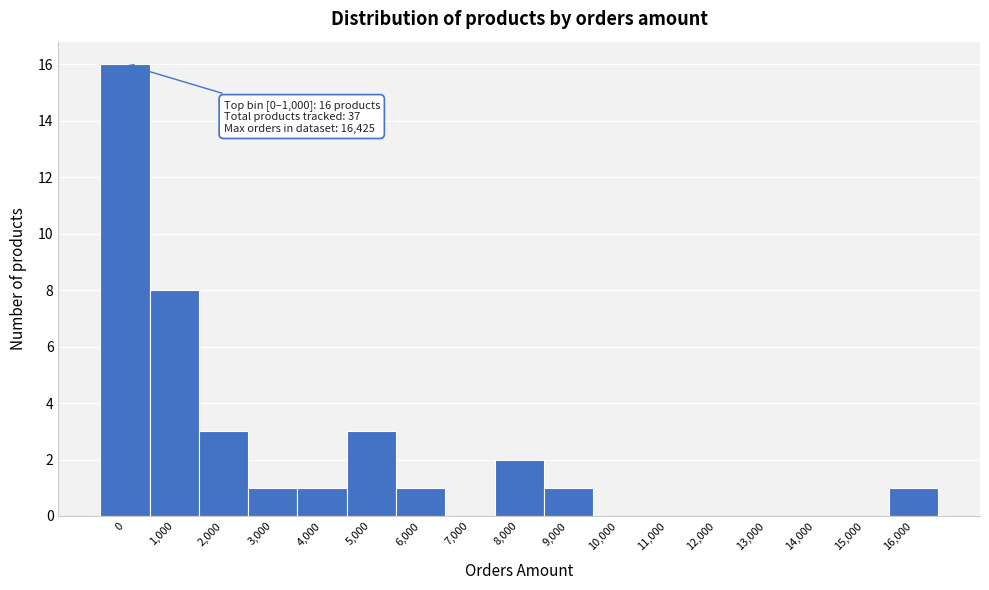

Reading left to right, list all the values displayed in this chart.

0=16	1,000=8	2,000=3	3,000=1	4,000=1	5,000=3	6,000=1	7,000=0	8,000=2	9,000=1	10,000=0	11,000=0	12,000=0	13,000=0	14,000=0	15,000=0	16,000=1